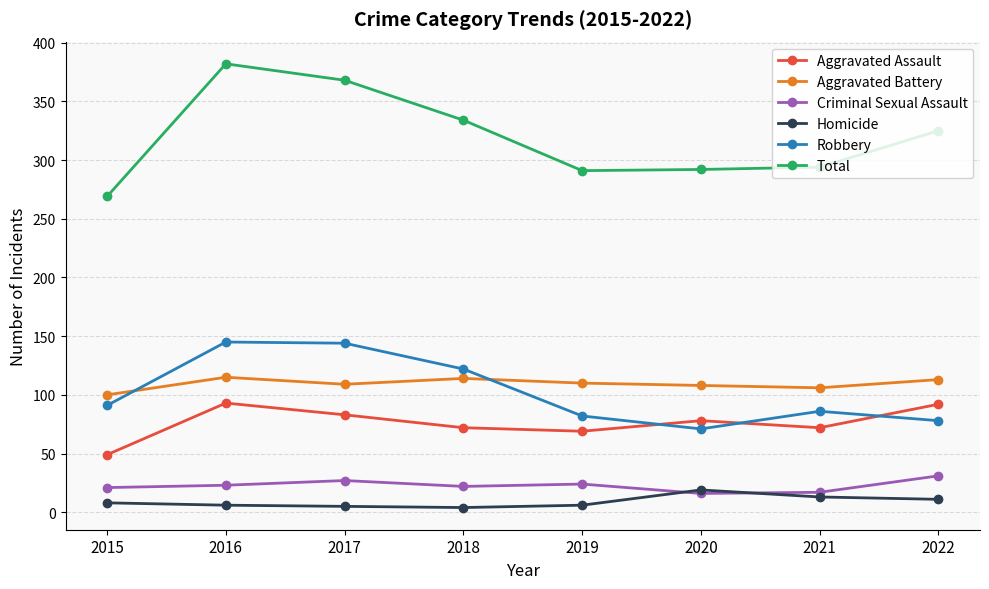

Does the chart display data point markers on the line(s)?

Yes